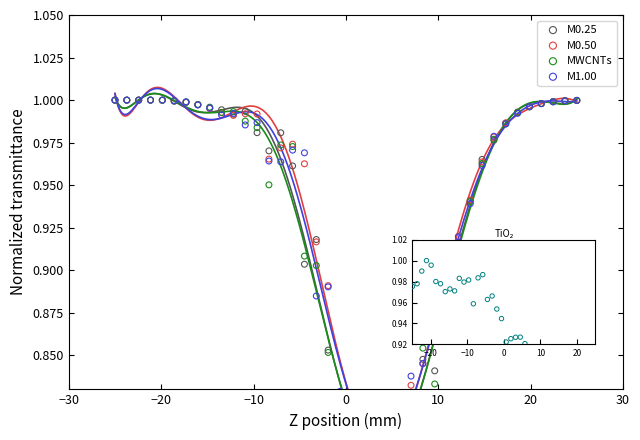

Which series contains the lowest Y value?

M0.25